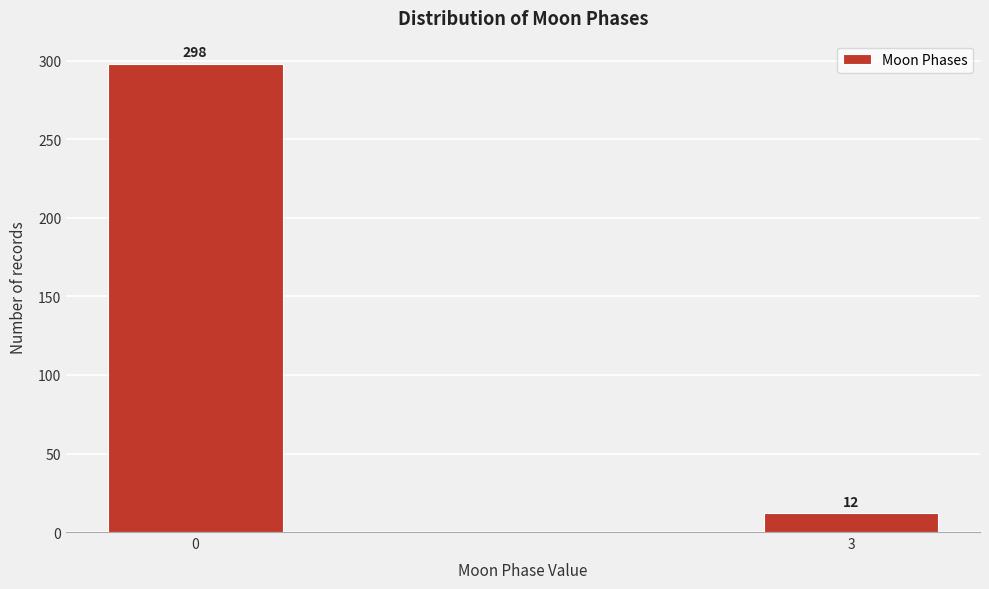

Reading right to left, what are all the values shown in this chart?

3=12	0=298